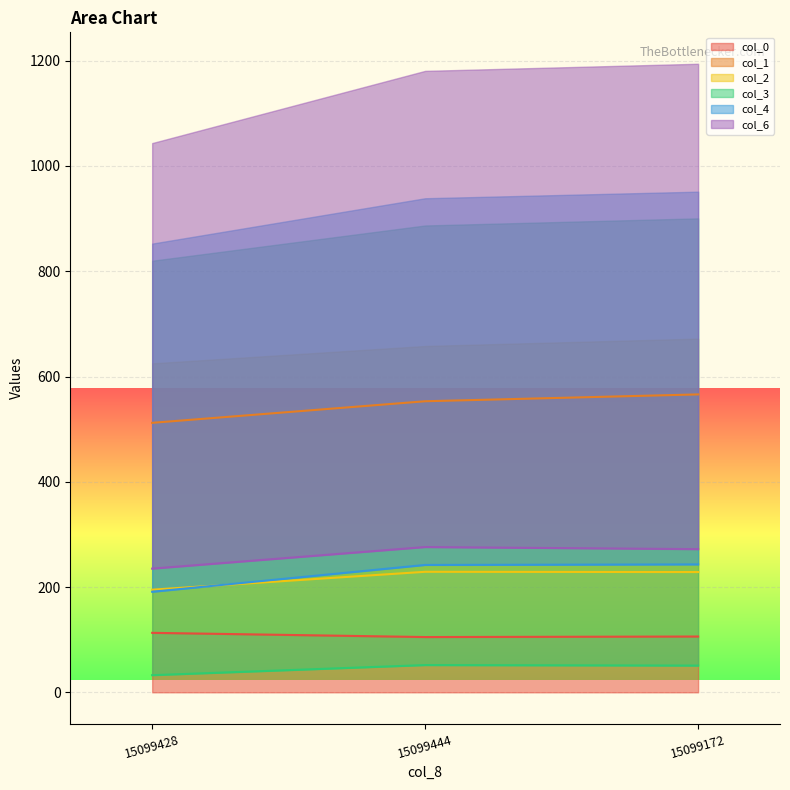

Reading left to right, extract all data points from this chart.

col_0: 113.0	105.0	106.0
col_1: 512.0	553.0	566.0
col_2: 195.0	229.0	228.5
col_3: 32.6	51.7	50.8
col_4: 191.0	242.0	243.0
col_6: 235.0	276.0	272.0